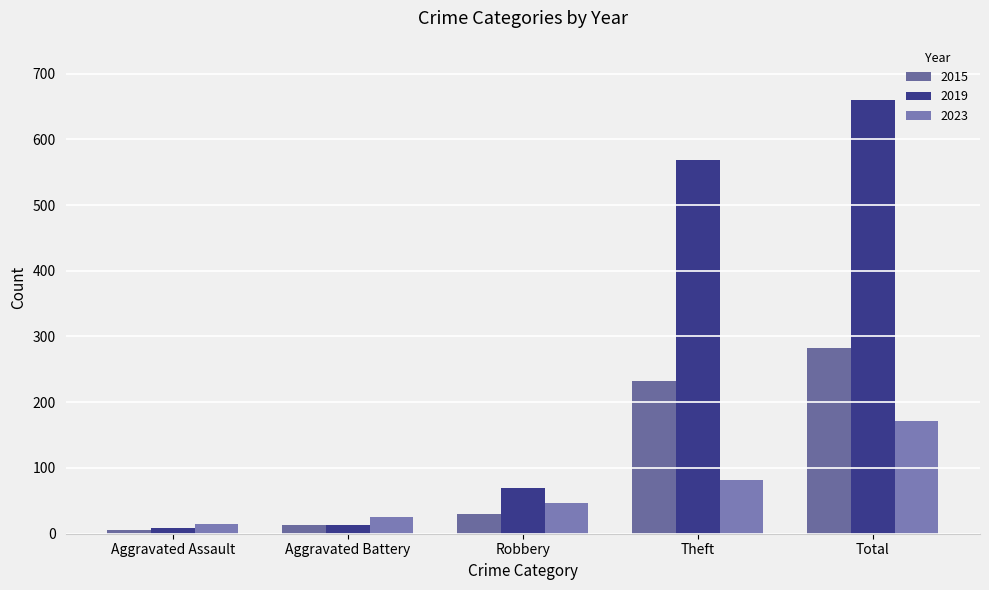

Rank the series at Aggravated Assault from lowest to highest value.

2015, 2019, 2023